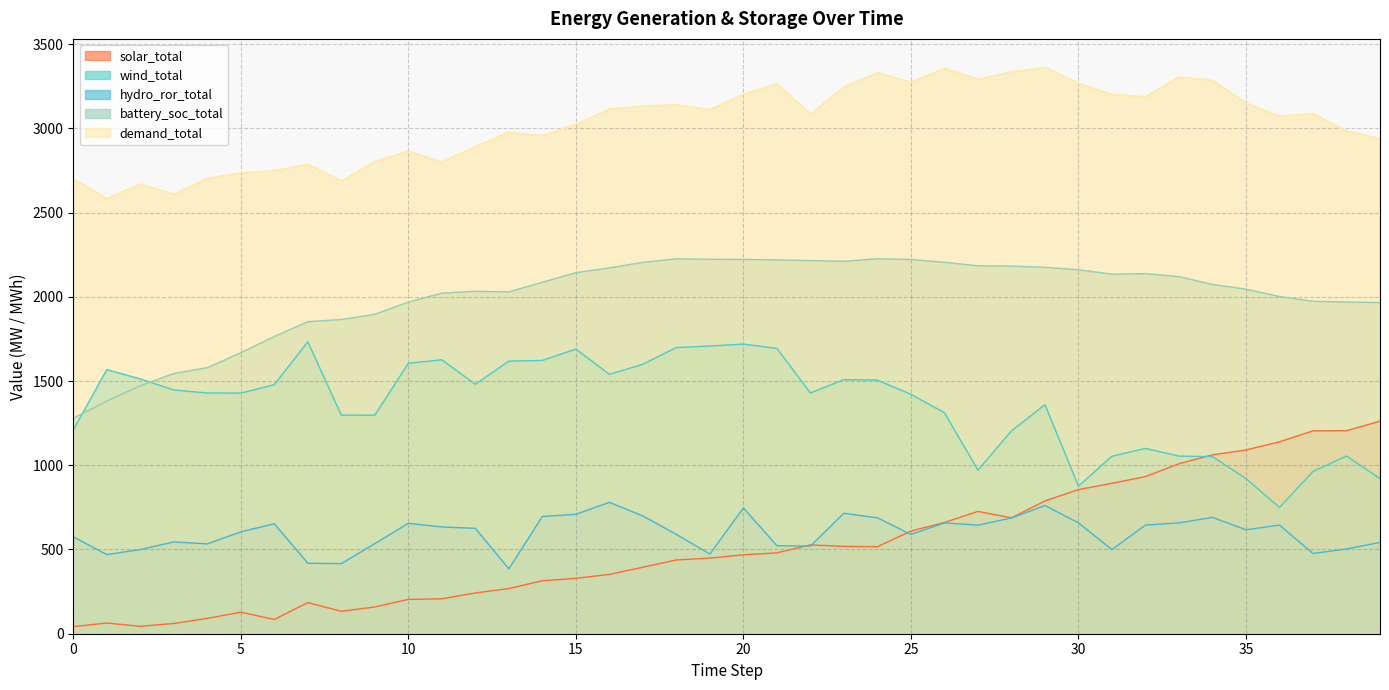

Does the chart have visible grid lines?

Yes